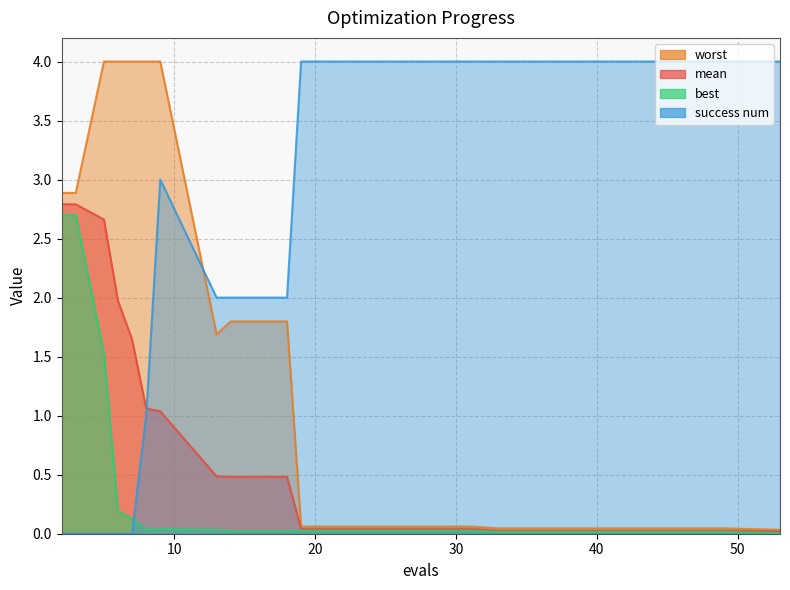

The value of success num at 5 is 0.0. True or false?

True